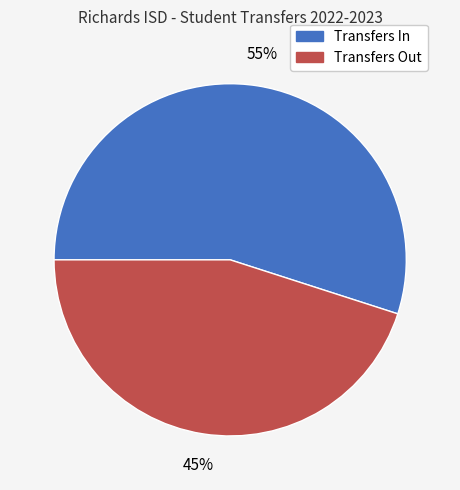

Is it true that Transfers Out is 45% of the pie?

True